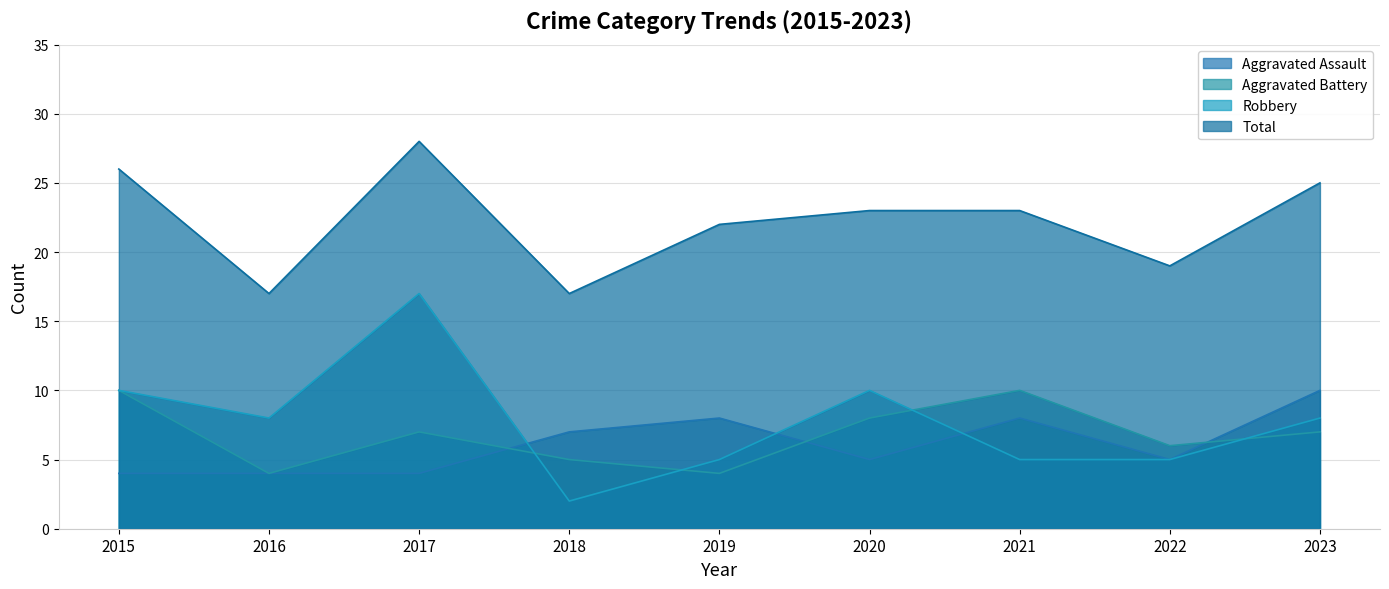

Reading left to right, what are all the values shown in this chart?

Aggravated Assault: 2015=4	2016=4	2017=4	2018=7	2019=8	2020=5	2021=8	2022=5	2023=10
Aggravated Battery: 2015=10	2016=4	2017=7	2018=5	2019=4	2020=8	2021=10	2022=6	2023=7
Robbery: 2015=10	2016=8	2017=17	2018=2	2019=5	2020=10	2021=5	2022=5	2023=8
Total: 2015=26	2016=17	2017=28	2018=17	2019=22	2020=23	2021=23	2022=19	2023=25